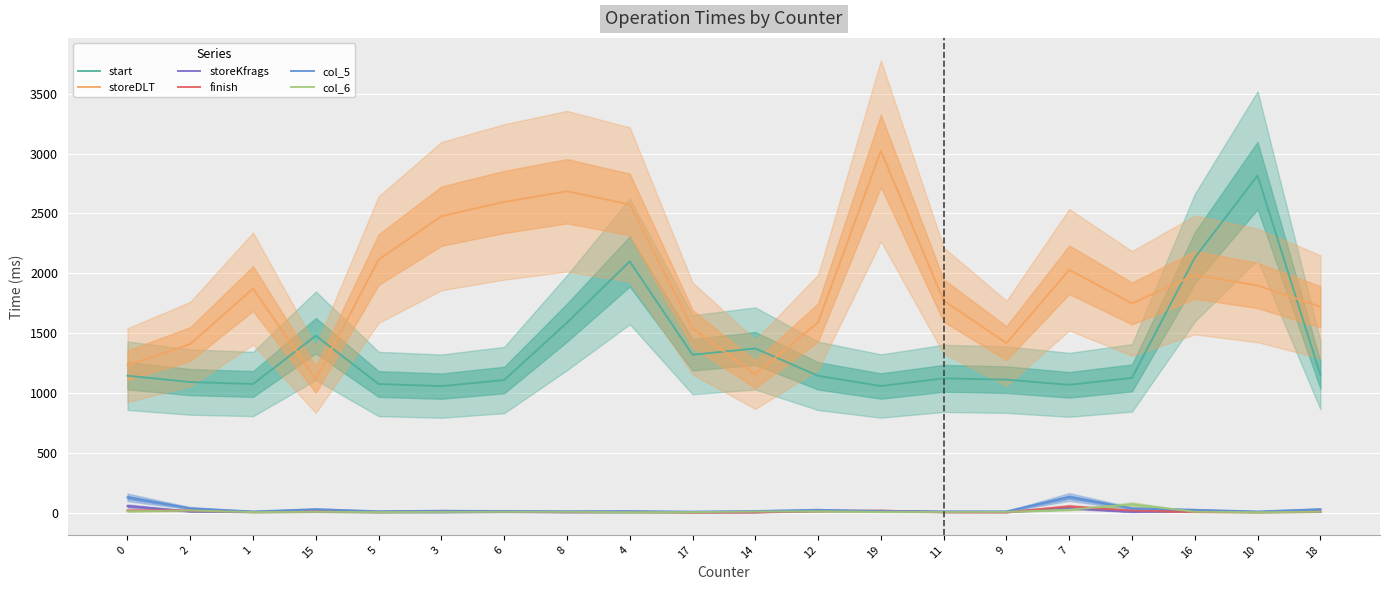

What is the difference between the second highest and second lowest values in the finish series?

14